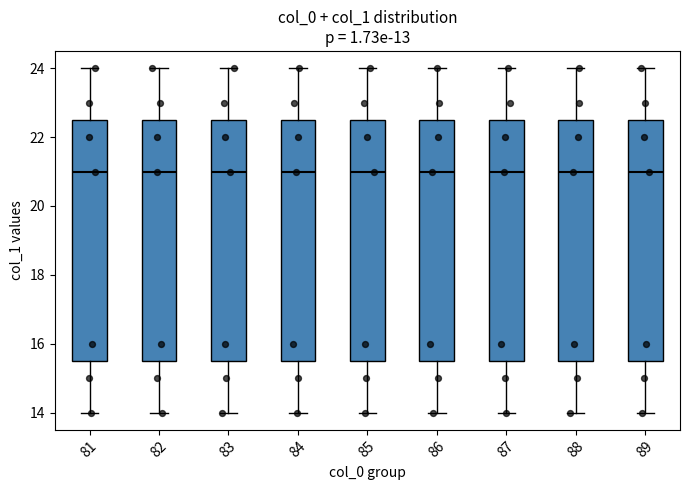

Reading left to right, transcribe this box plot: for each box, give where its median line is, the range the box spans, and where its two whiskers end, as read against the y-axis. The values are not printed on the chart, so give them approximately, as read against the axis.

81: median 21.0, box 15.6 to 22.6, whiskers 14.0 to 24.0
82: median 21.0, box 15.6 to 22.6, whiskers 14.0 to 24.0
83: median 21.0, box 15.6 to 22.6, whiskers 14.0 to 24.0
84: median 21.0, box 15.6 to 22.6, whiskers 14.0 to 24.0
85: median 21.0, box 15.6 to 22.6, whiskers 14.0 to 24.0
86: median 21.0, box 15.6 to 22.6, whiskers 14.0 to 24.0
87: median 21.0, box 15.6 to 22.6, whiskers 14.0 to 24.0
88: median 21.0, box 15.6 to 22.6, whiskers 14.0 to 24.0
89: median 21.0, box 15.6 to 22.6, whiskers 14.0 to 24.0